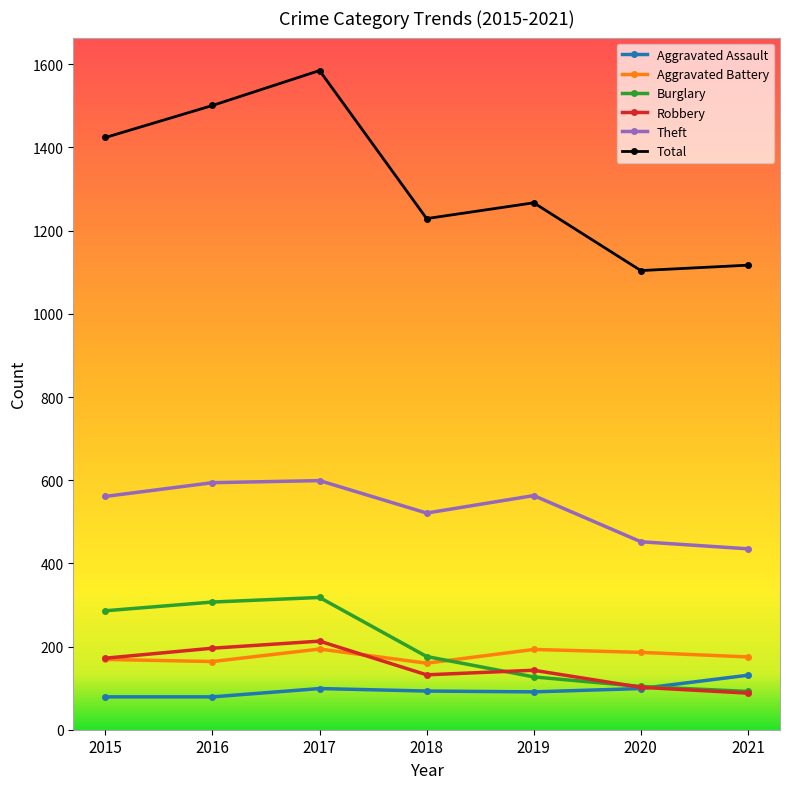

Which series has the widest spread of values?

Total